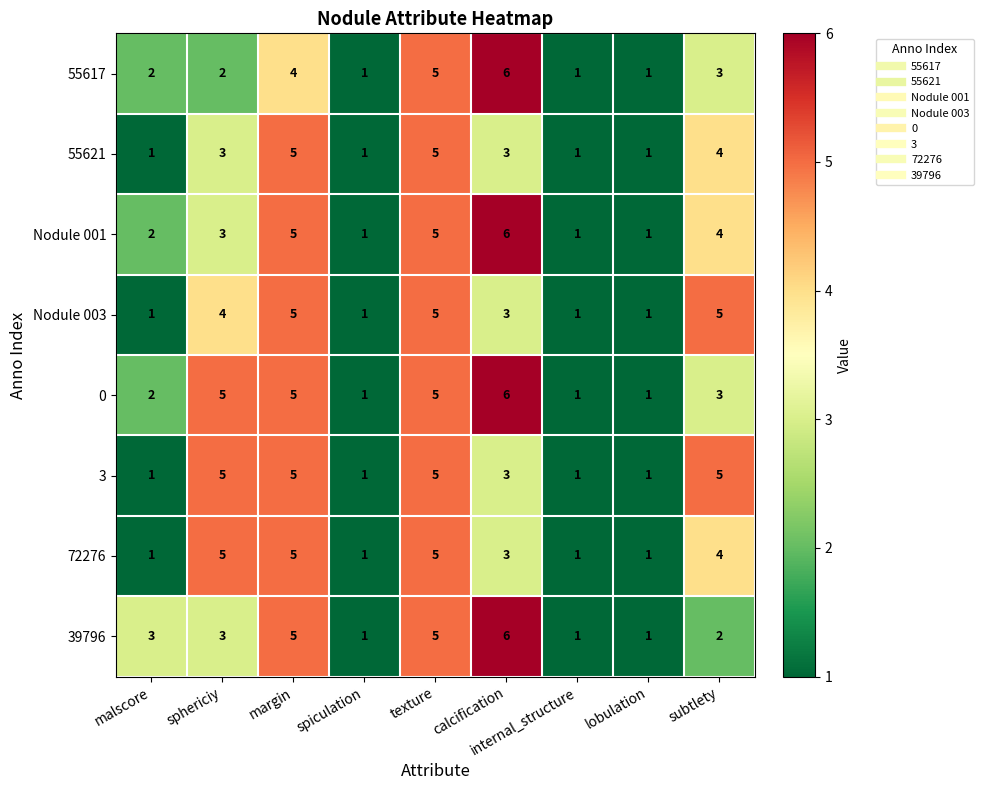

Where is 72276 nearest to the value 3?

calcification